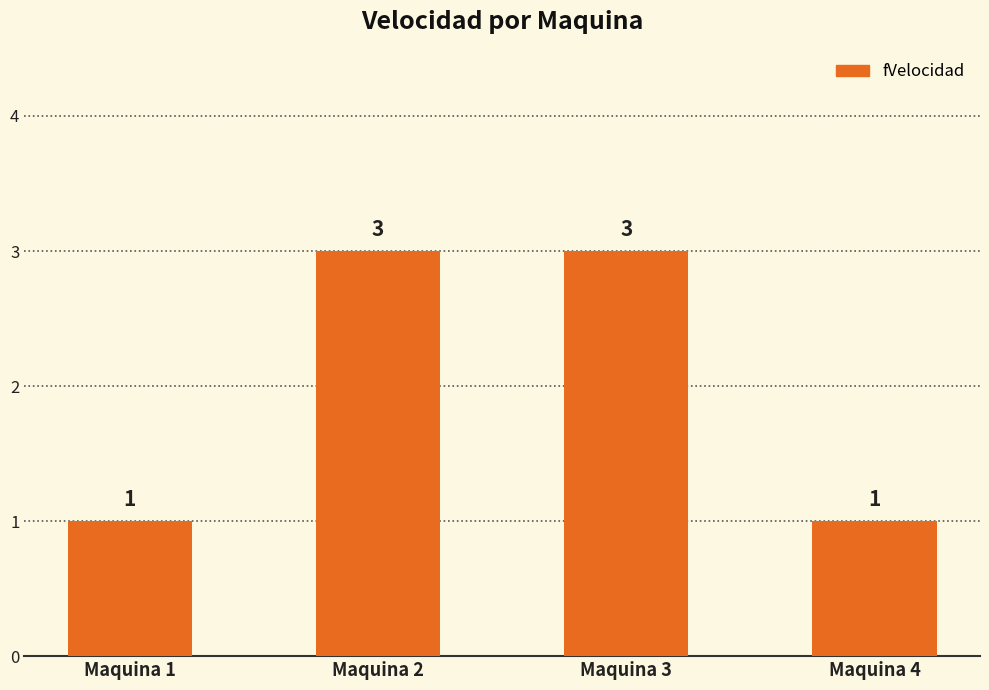

What is the sum of all values?

8